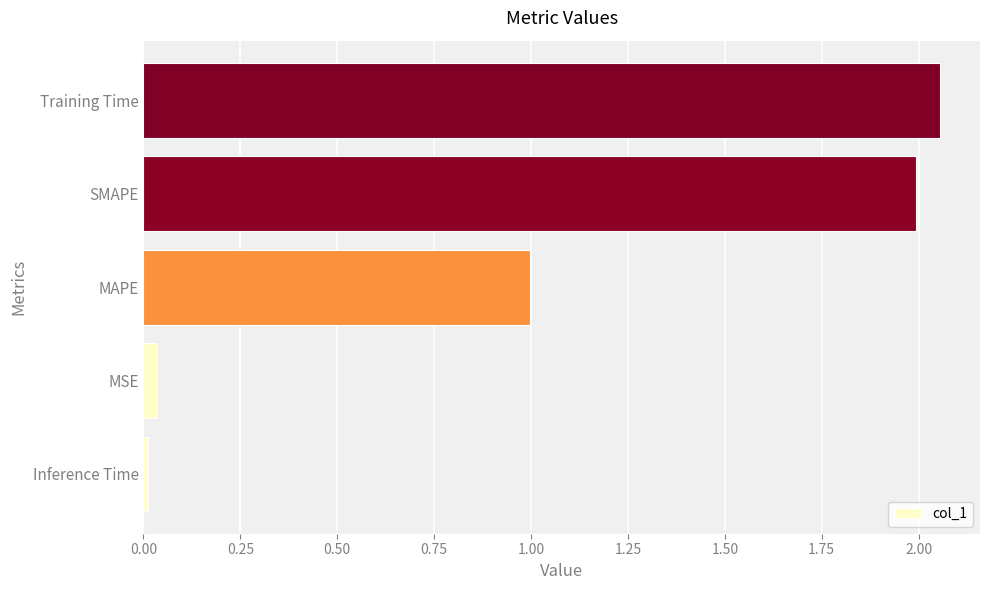

Is it true that the value at MSE is 0.0?

True